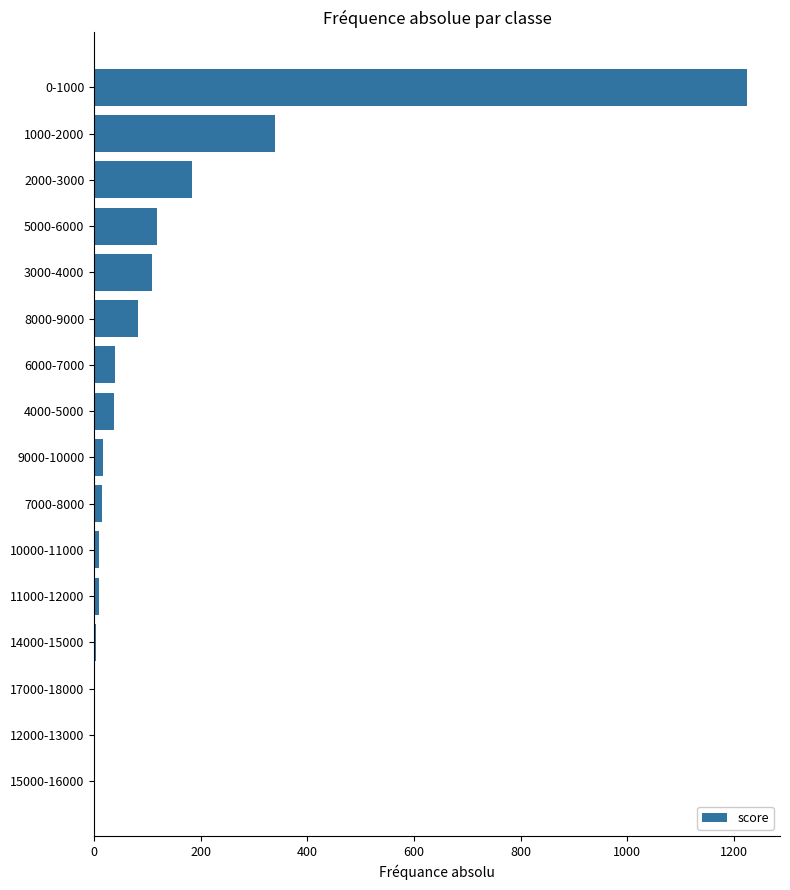

What is the sum of all values?

2192